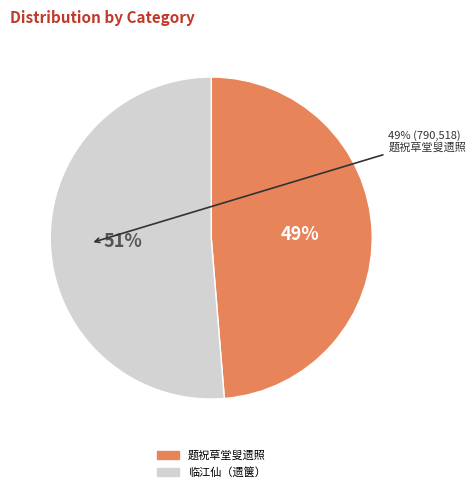

Is there any slice that represents more than half of the pie?

Yes